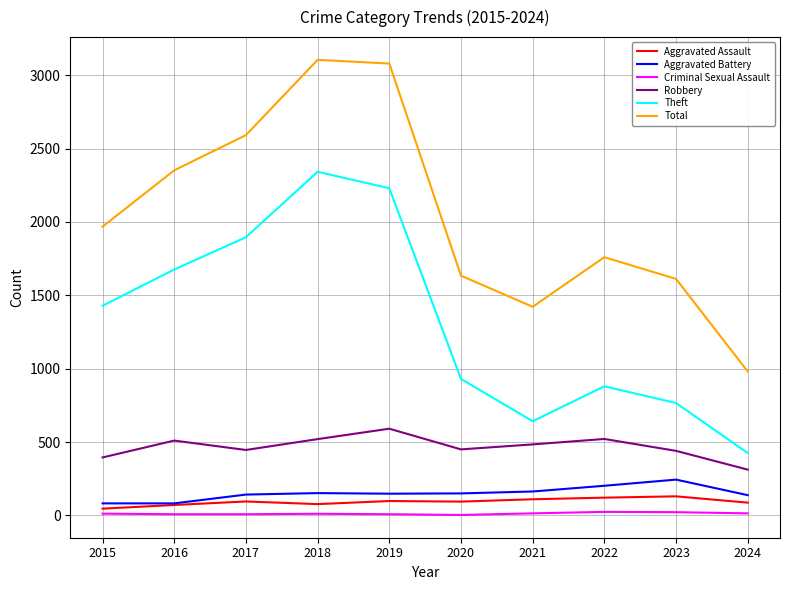

Which series has the widest spread of values?

Total